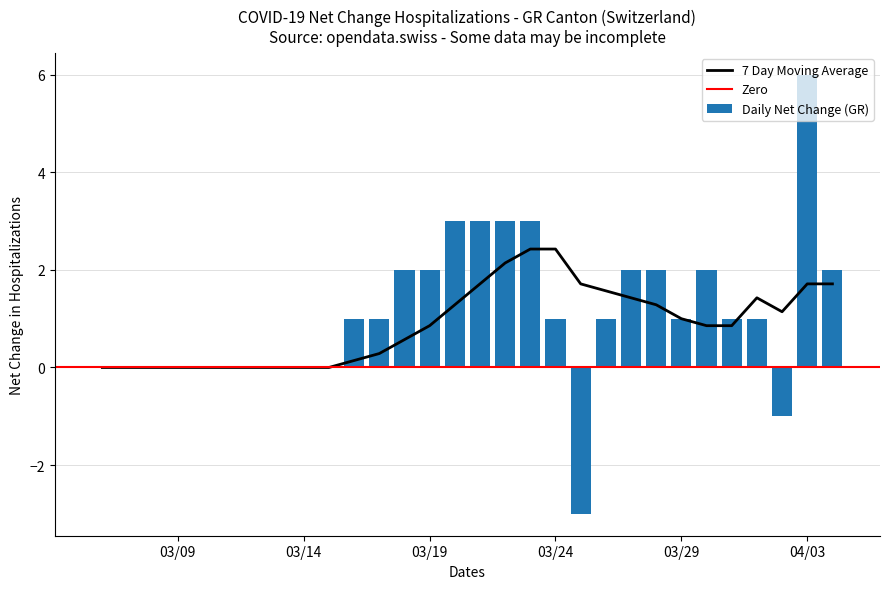

Reading right to left, what are all the values shown in this chart?

2	6	-1	1	1	2	1	2	2	1	-3	1	3	3	3	3	2	2	1	1	0	0	0	0	0	0	0	0	0	0